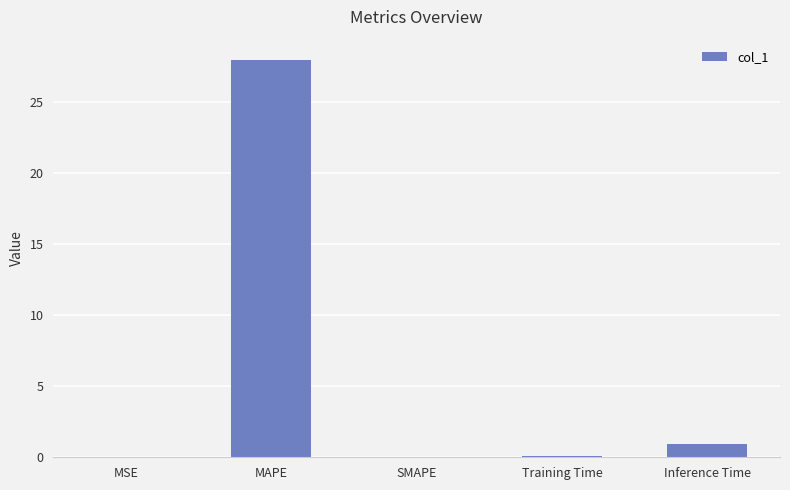

Which has a higher value, MAPE or SMAPE?

MAPE